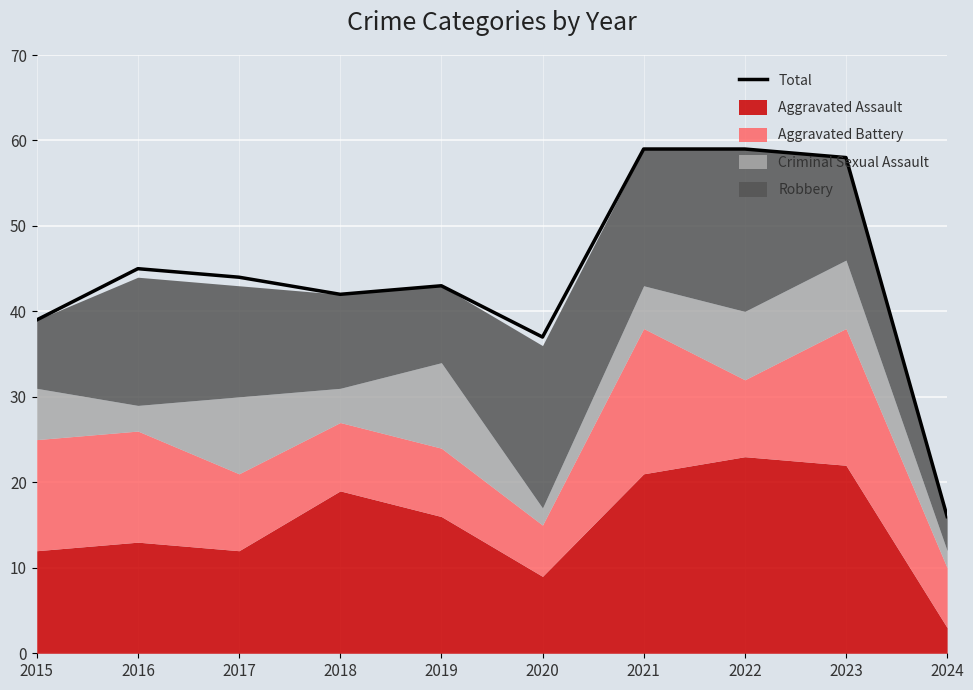

The chart shows a value of 19 at 2015. True or false?

False